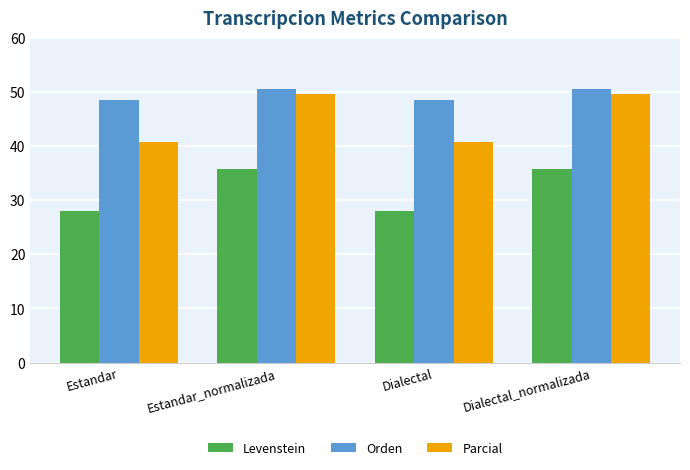

What are all the series names shown in the legend?

Levenstein, Orden, Parcial